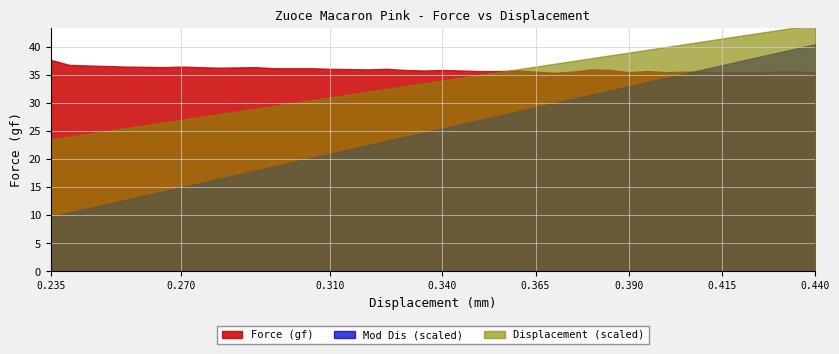

Reading left to right, transcribe all the data shown in this chart.

Force (gf): 37.7	36.8	36.6	36.5	36.4	36.5	36.3	36.4	36.2	36.2	36.1	36.0	36.1	35.9	35.8	35.9	35.8	35.7	35.7	35.8	35.6	35.4	35.6	36.0	35.9	35.5	35.7	35.5	35.6	35.6	35.5	35.5	35.5	35.6	35.6	35.5
Mod Dis: 0.1	0.1	0.1	0.1	0.1	0.1	0.1	0.1	0.1	0.1	0.1	0.1	0.2	0.2	0.2	0.2	0.2	0.2	0.2	0.2	0.2	0.2	0.2	0.2	0.2	0.2	0.2	0.2	0.2	0.2	0.2	0.2	0.3	0.3	0.3	0.3
Displacement (mm): 0.2	0.2	0.2	0.3	0.3	0.3	0.3	0.3	0.3	0.3	0.3	0.3	0.3	0.3	0.3	0.3	0.3	0.3	0.4	0.4	0.4	0.4	0.4	0.4	0.4	0.4	0.4	0.4	0.4	0.4	0.4	0.4	0.4	0.4	0.4	0.4